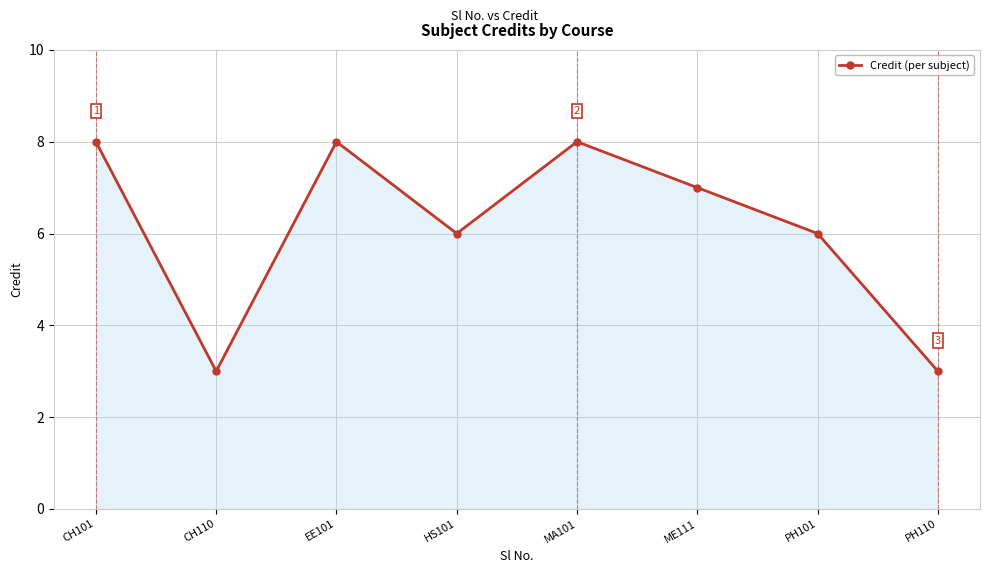

Is it true that the value at PH101 is 6?

True